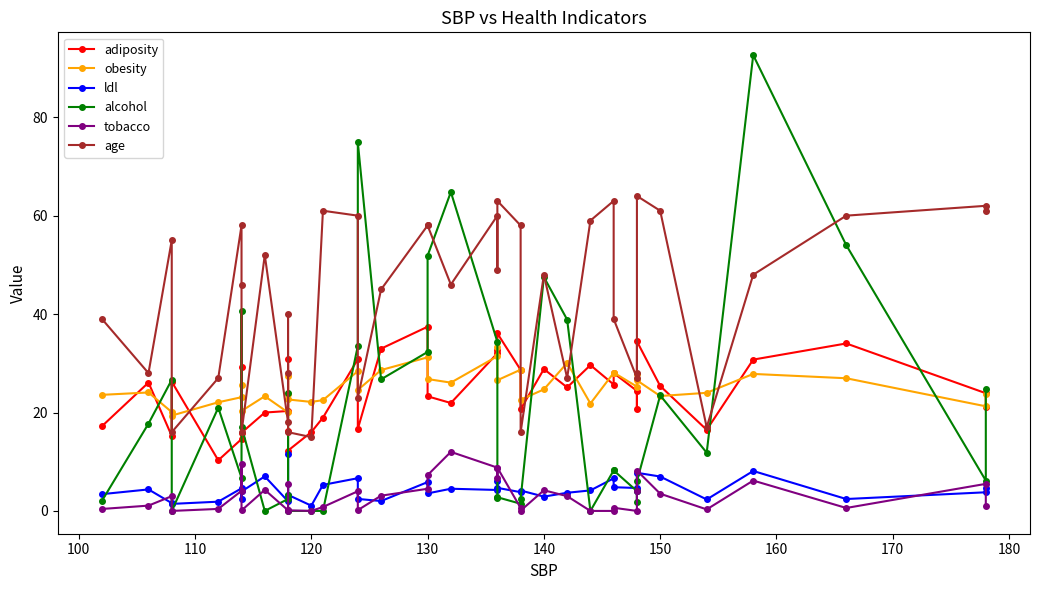

At how many categories does at least one series exceed 0?

40